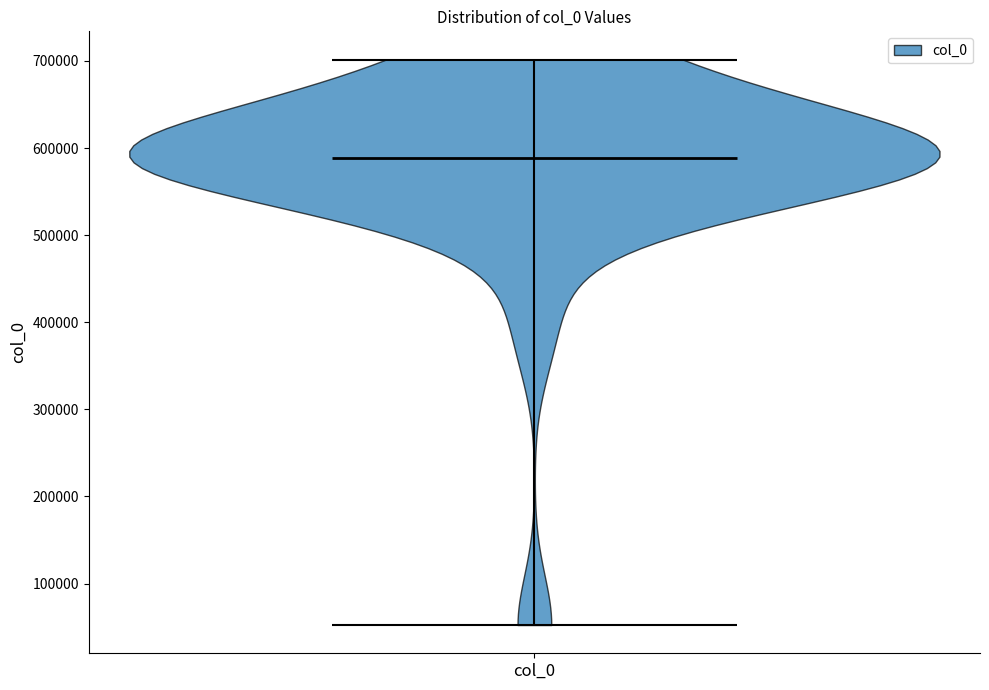

What is the lowest point the violin for col_0 reaches on the y-axis? The values are not printed on the chart, so give them approximately, as read against the axis.

50000